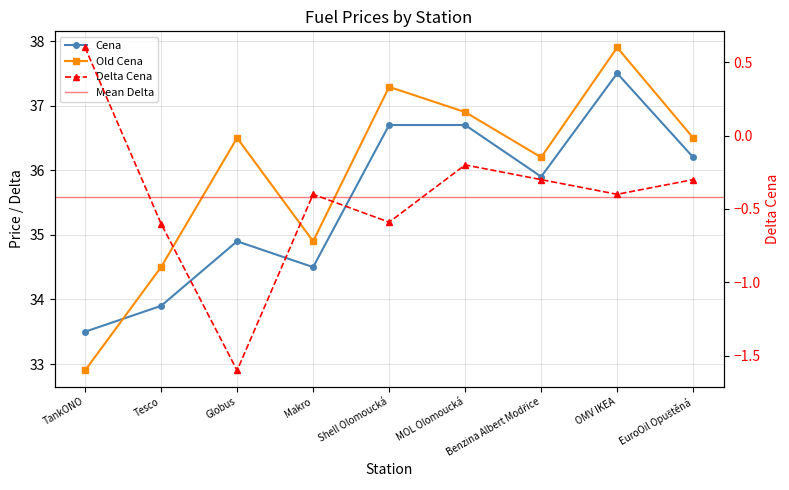

What is the spread (max minus min) of values at Shell Olomoucká?

37.9